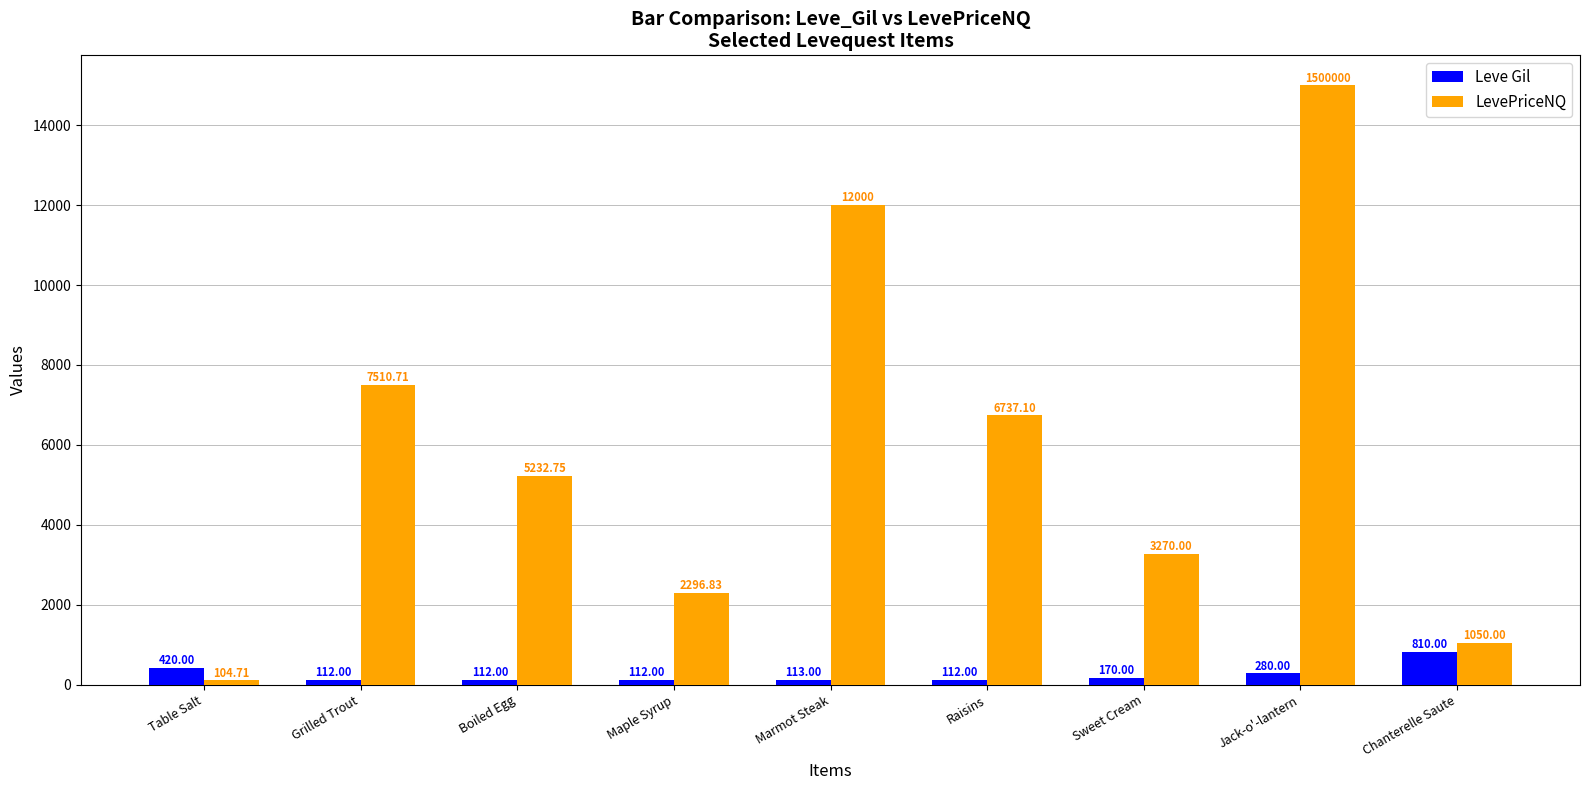

What is the value of the Leve Gil bar at the 9th from the left?

810.0